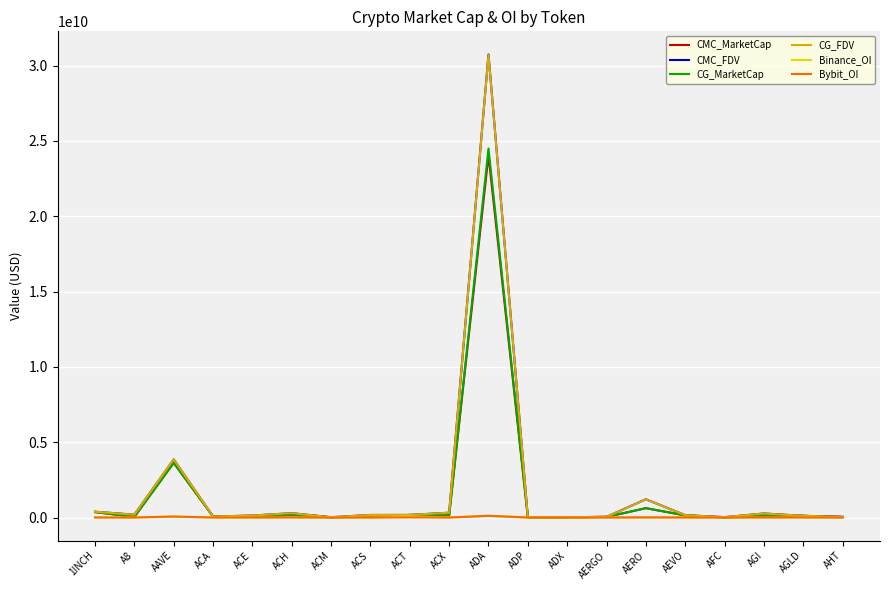

Which series has the largest range (max minus min)?

CMC_FDV